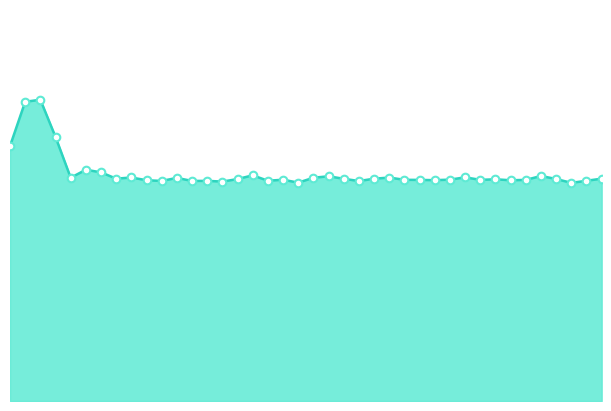

At how many categories does at least one series exceed 6?

40